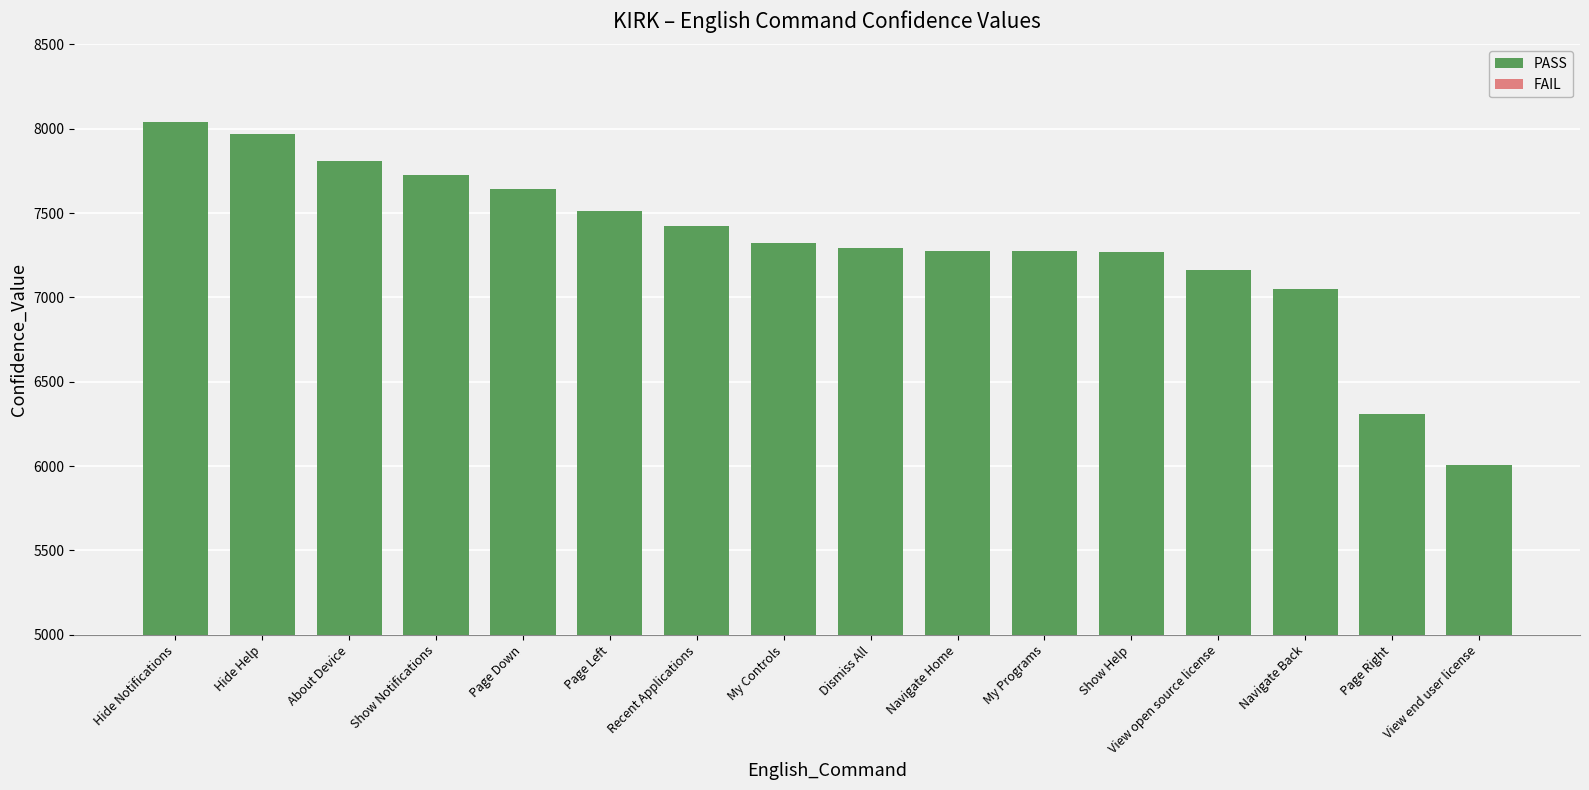

What is the maximum value shown in the chart?

8041